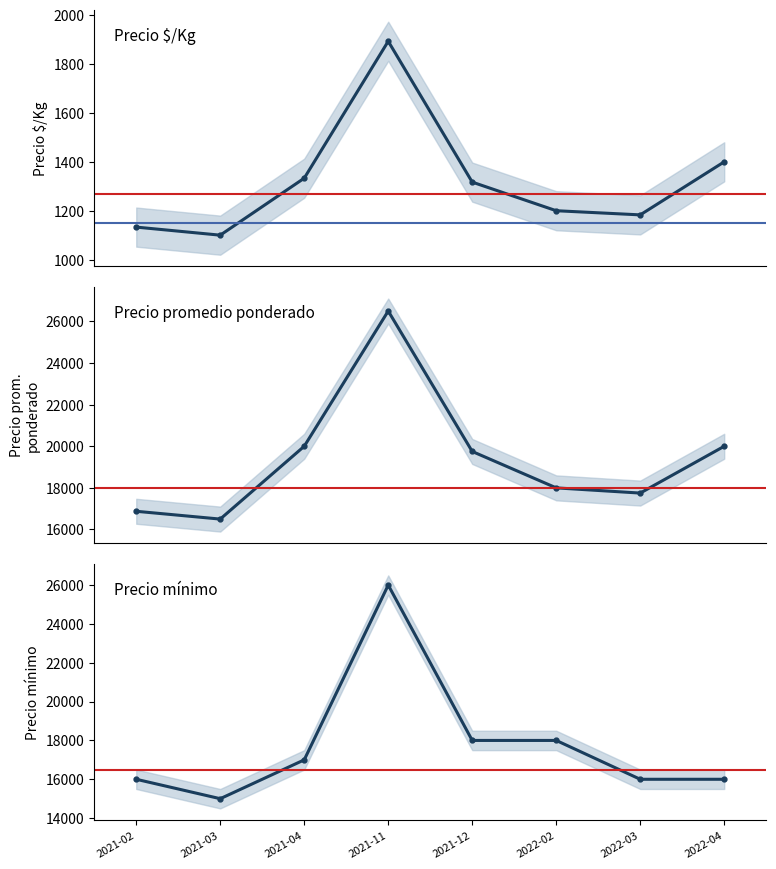

What is the maximum value shown in the chart?

26500